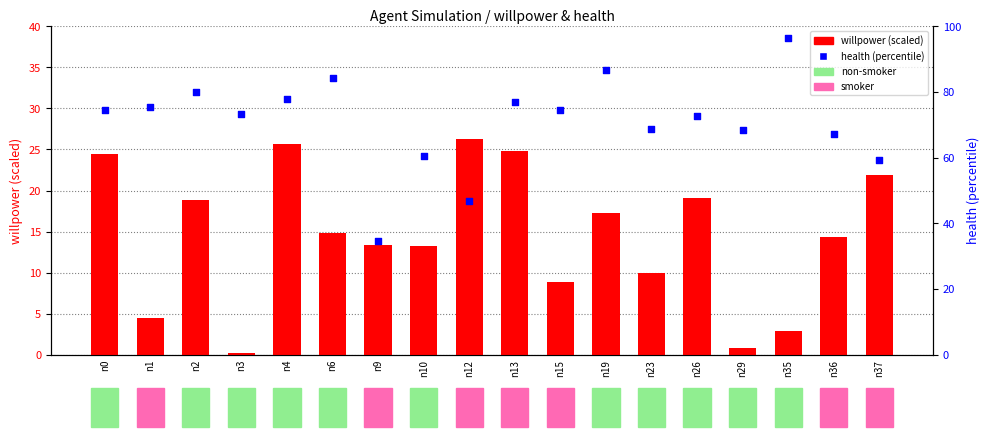

At how many categories does at least one series exceed 84?

3